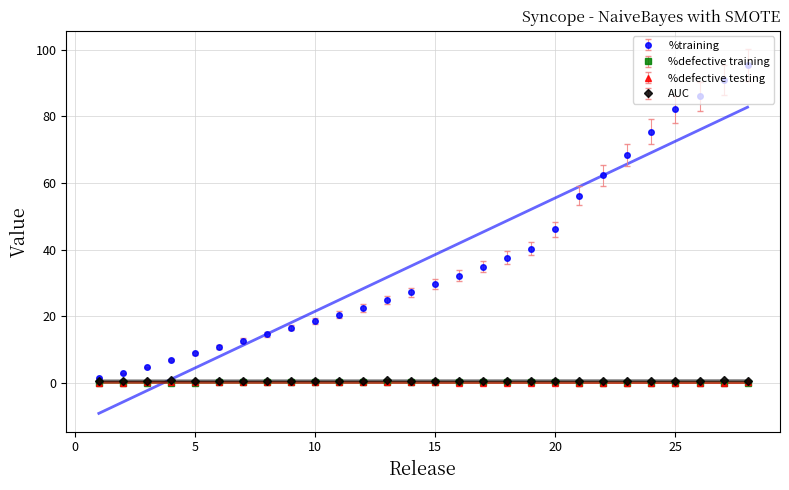

The %training series shows 108.9 at 24. True or false?

False